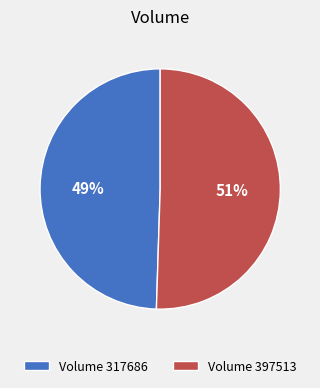

How many segments does this pie chart have?

2